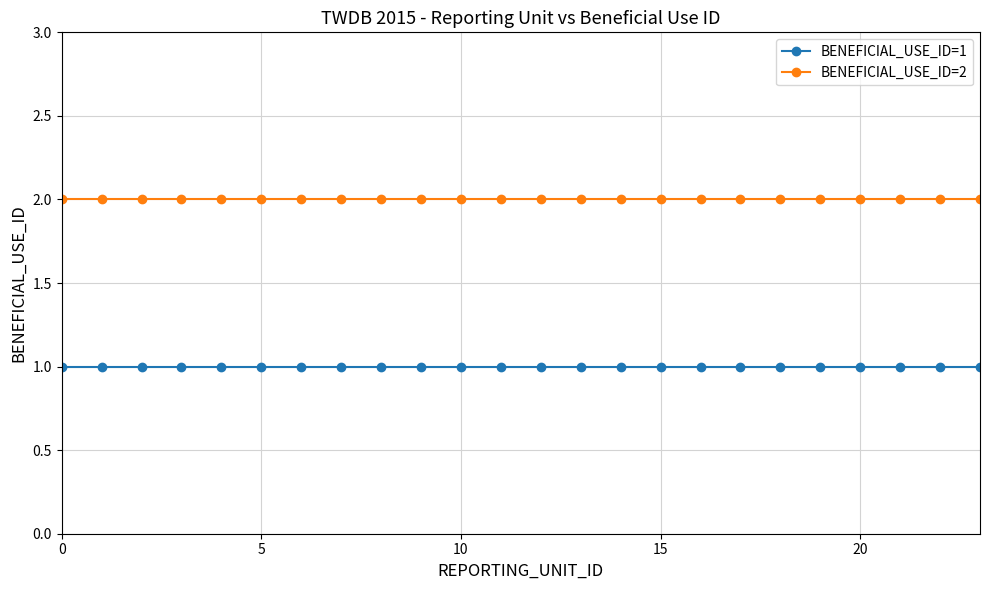

True or false: BENEFICIAL_USE_ID=2 and BENEFICIAL_USE_ID=1 intersect in this chart.

False